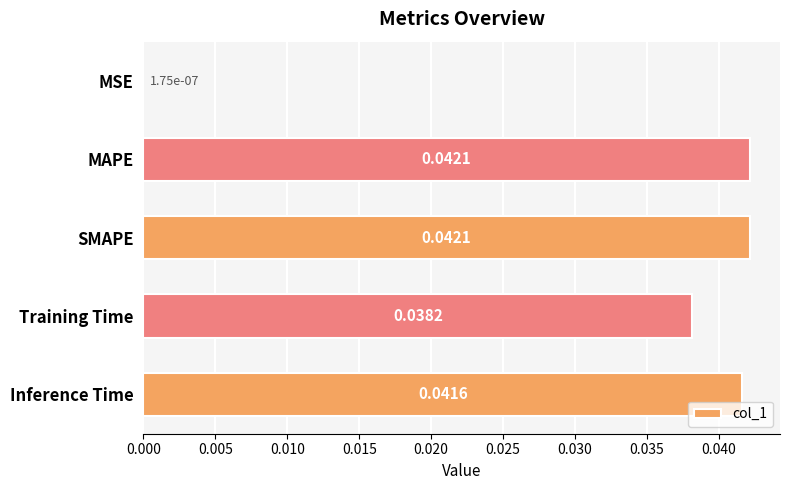

Between MSE and Training Time, which is larger?

Training Time